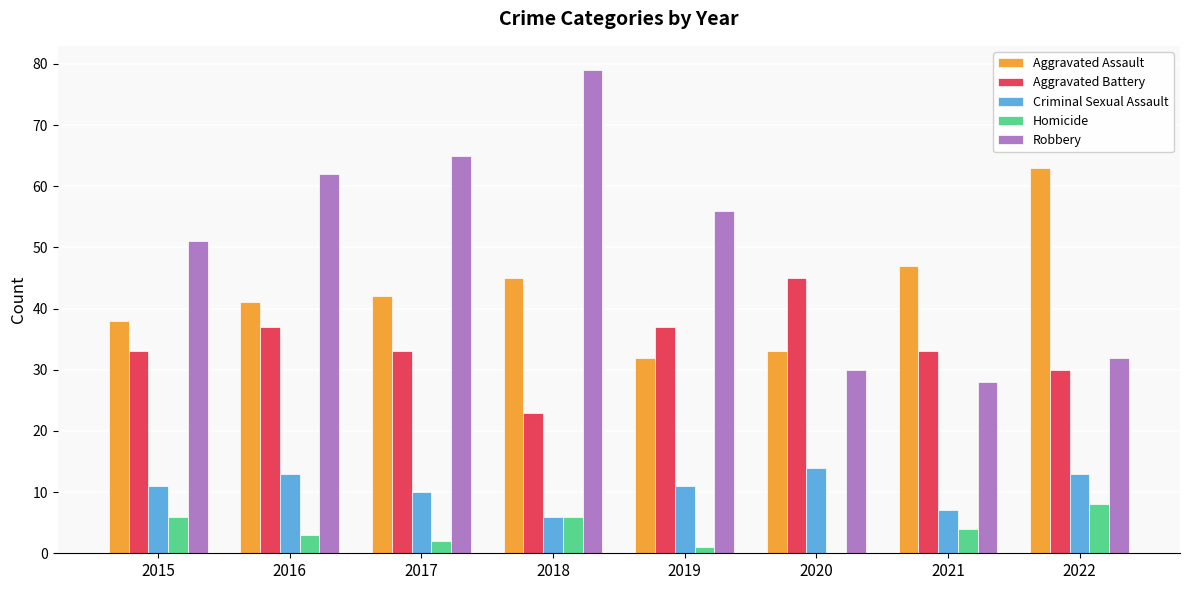

What is the total value across all series at 2022?

146